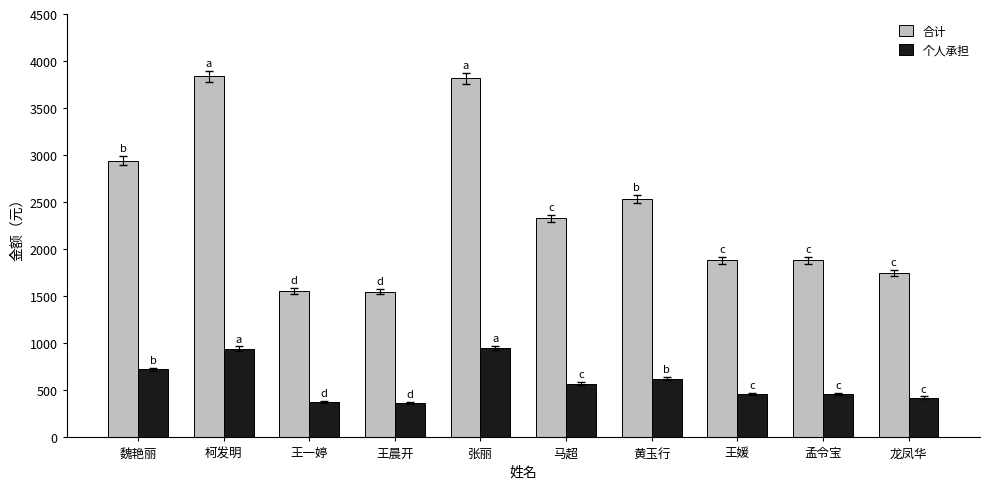

What are all the series names shown in the legend?

合计, 个人承担